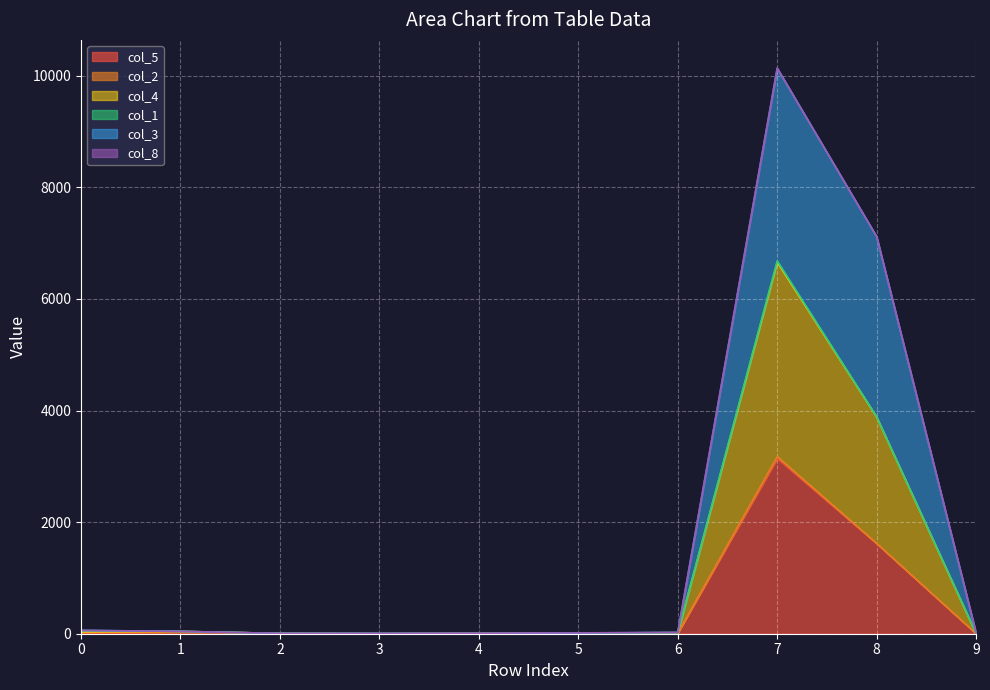

Does the chart display data point markers on the line(s)?

No